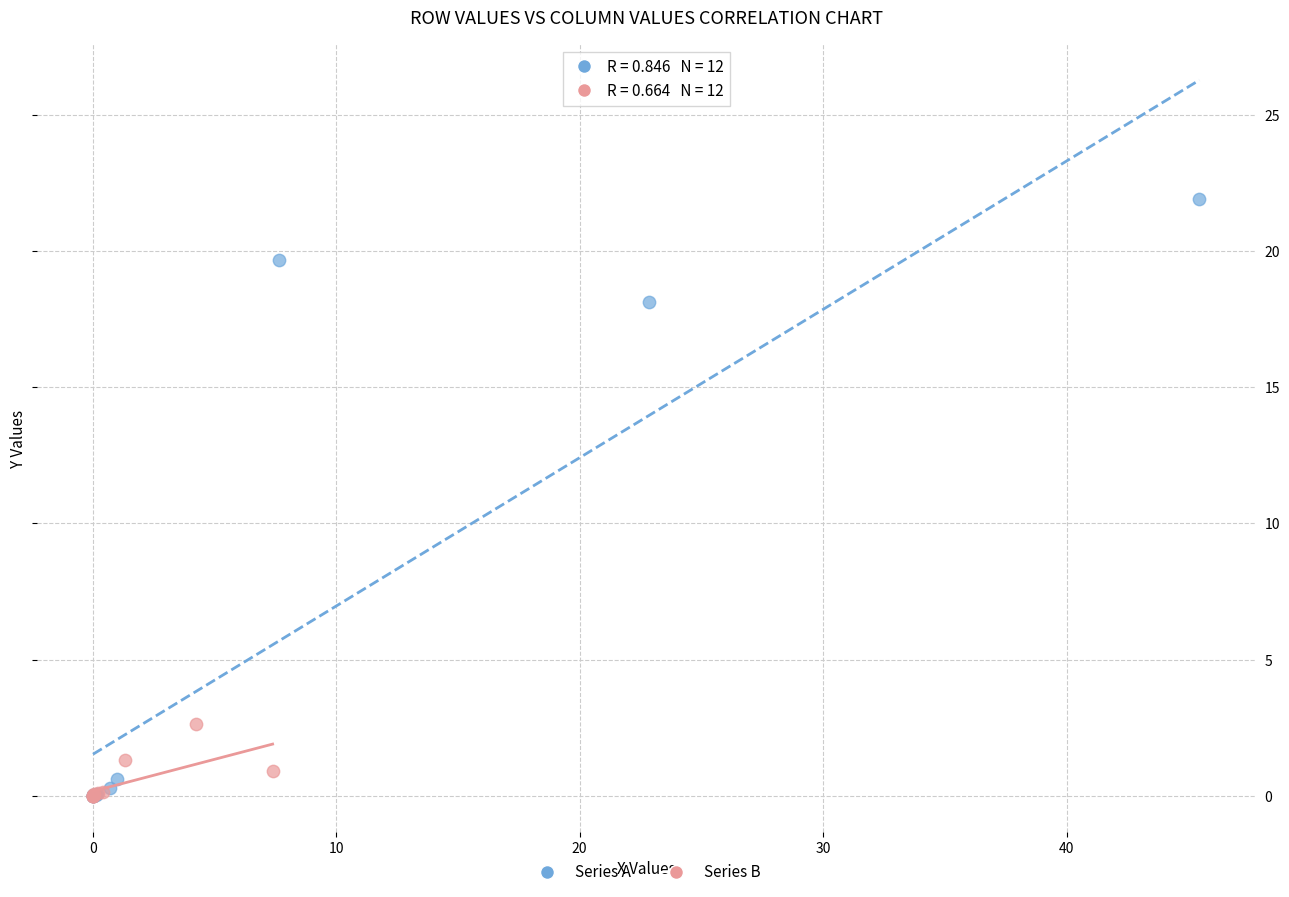

Which series reaches the maximum Y coordinate?

Series A